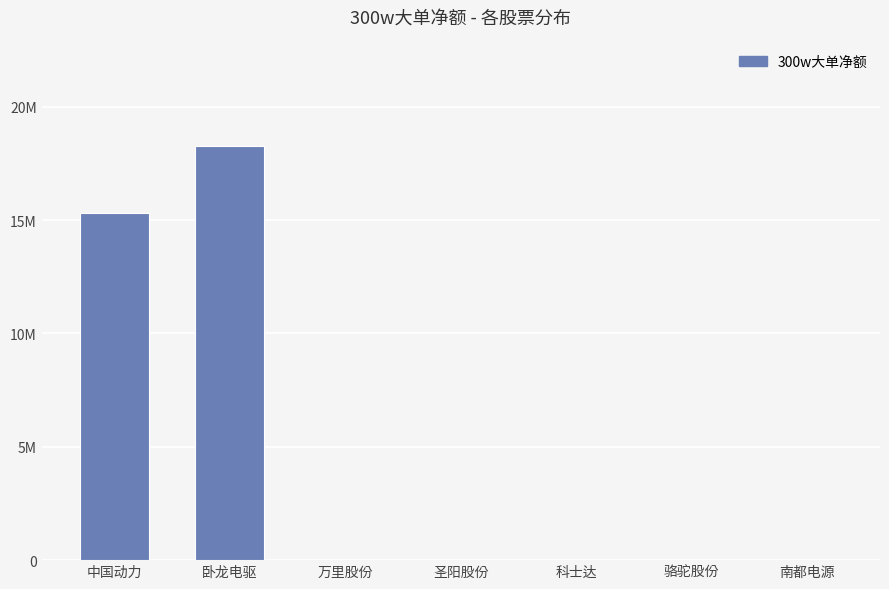

Reading left to right, what are all the values shown in this chart?

中国动力=15331483	卧龙电驱=18269741	万里股份=0	圣阳股份=0	科士达=0	骆驼股份=0	南都电源=0